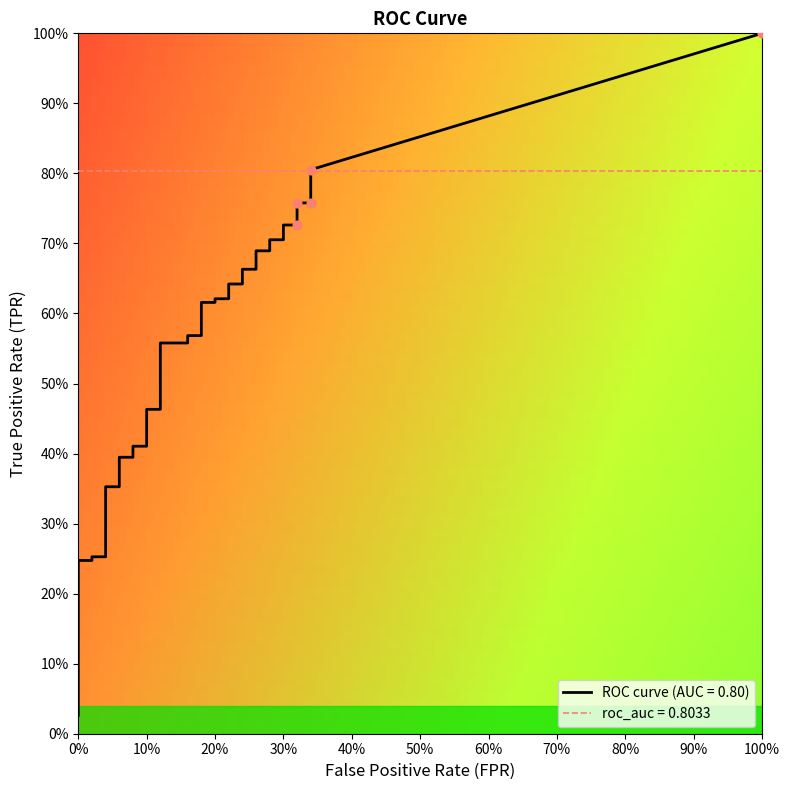

Which series has the largest total across all categories?

tpr